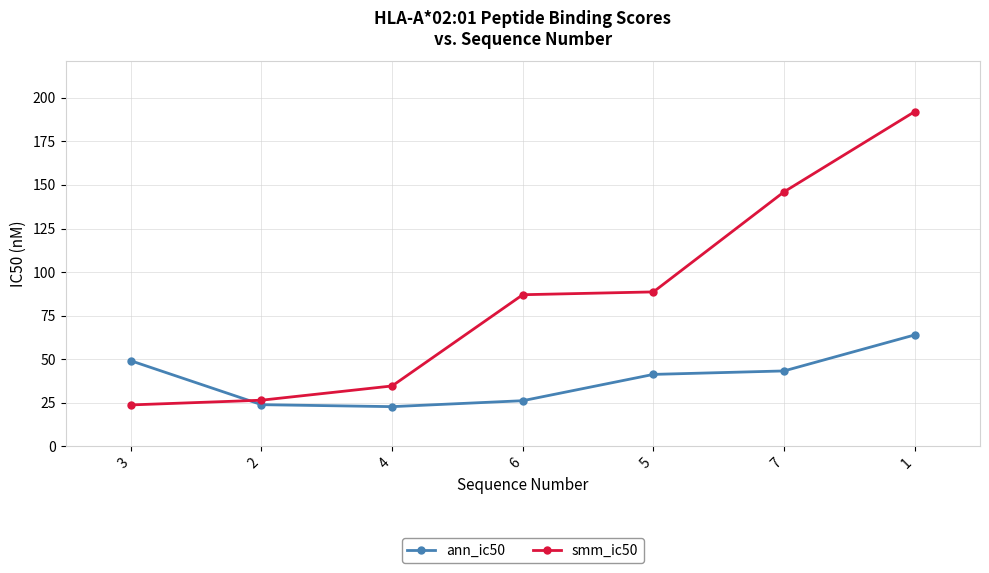

What value does the smm_ic50 series have at 4?

34.6